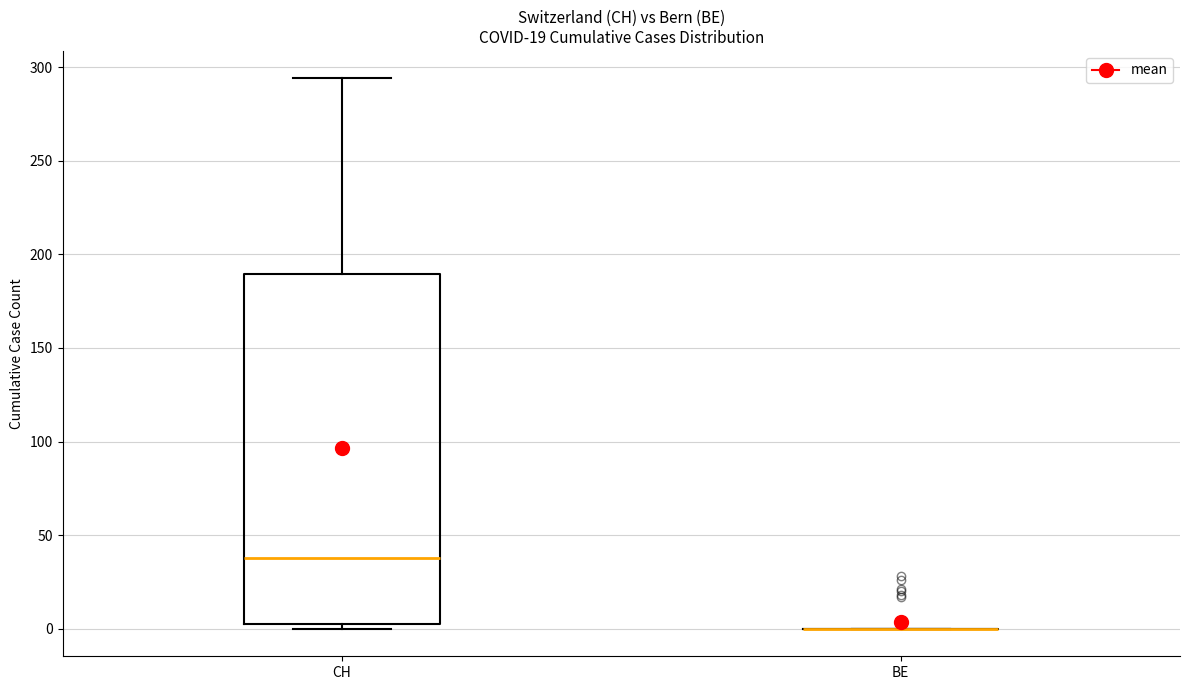

Reading left to right, transcribe this box plot: for each box, give where its median line is, the range the box spans, and where its two whiskers end, as read against the y-axis. The values are not printed on the chart, so give them approximately, as read against the axis.

CH: median 40, box 5 to 190, whiskers 0 to 295
BE: box collapsed to a line at 0, whiskers 0 to 0